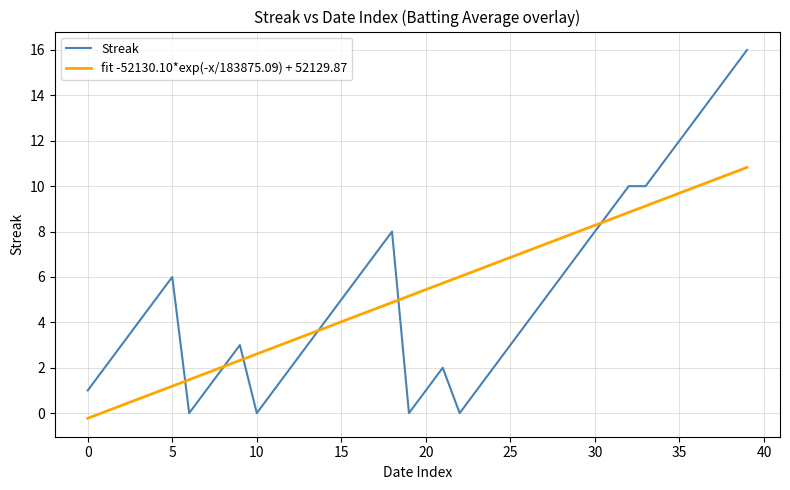

Which series has the largest range (max minus min)?

Streak